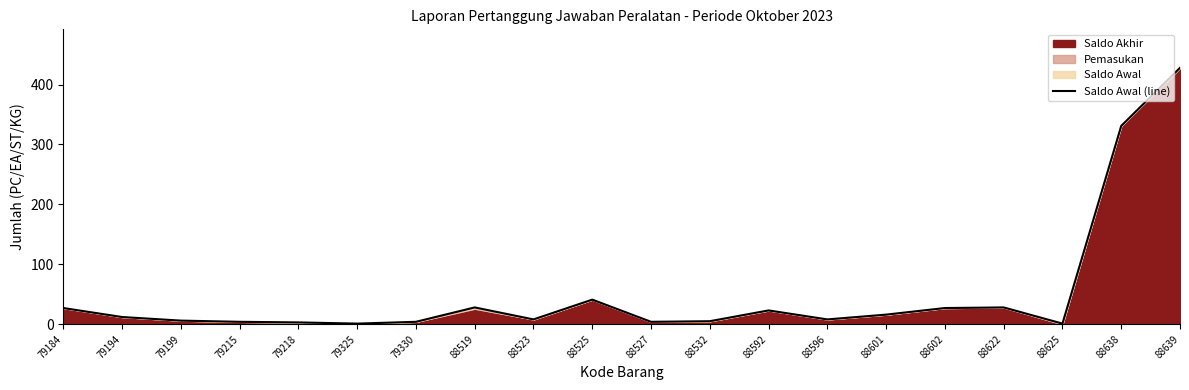

List the labels in order of value, largest first.

88639, 88638, 88525, 88519, 88622, 79184, 88602, 88592, 88601, 79194, 88523, 88596, 79199, 88532, 79215, 79330, 88527, 79218, 79325, 88625